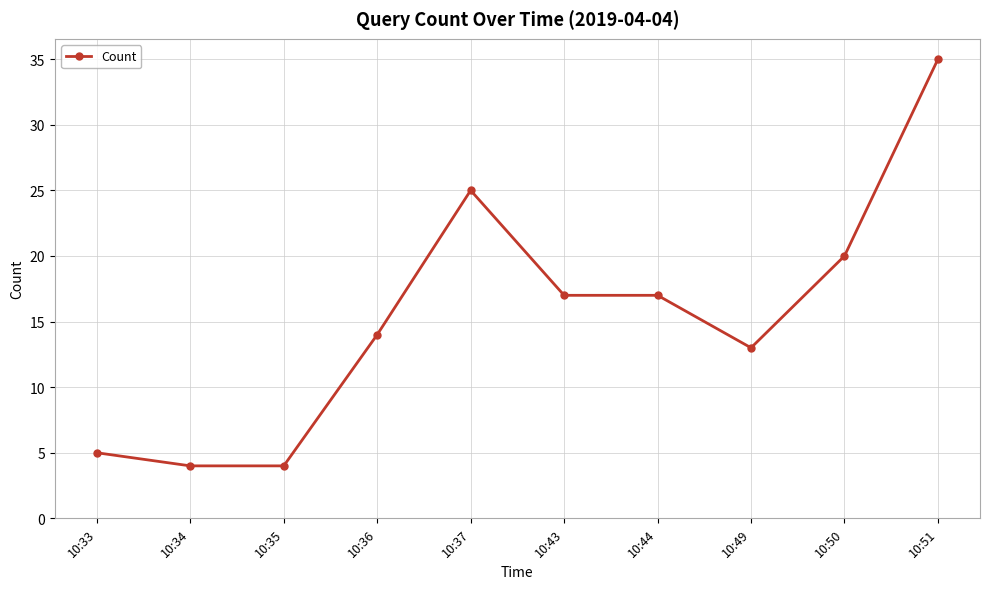

What is the ratio of the value at 10:49 to the value at 10:37?

0.5